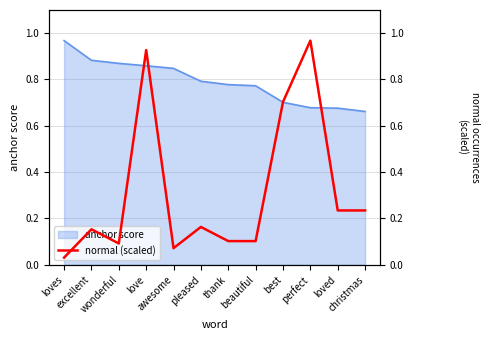

How many points are higher than both their immediate neighbors (excluding endpoints)?

4